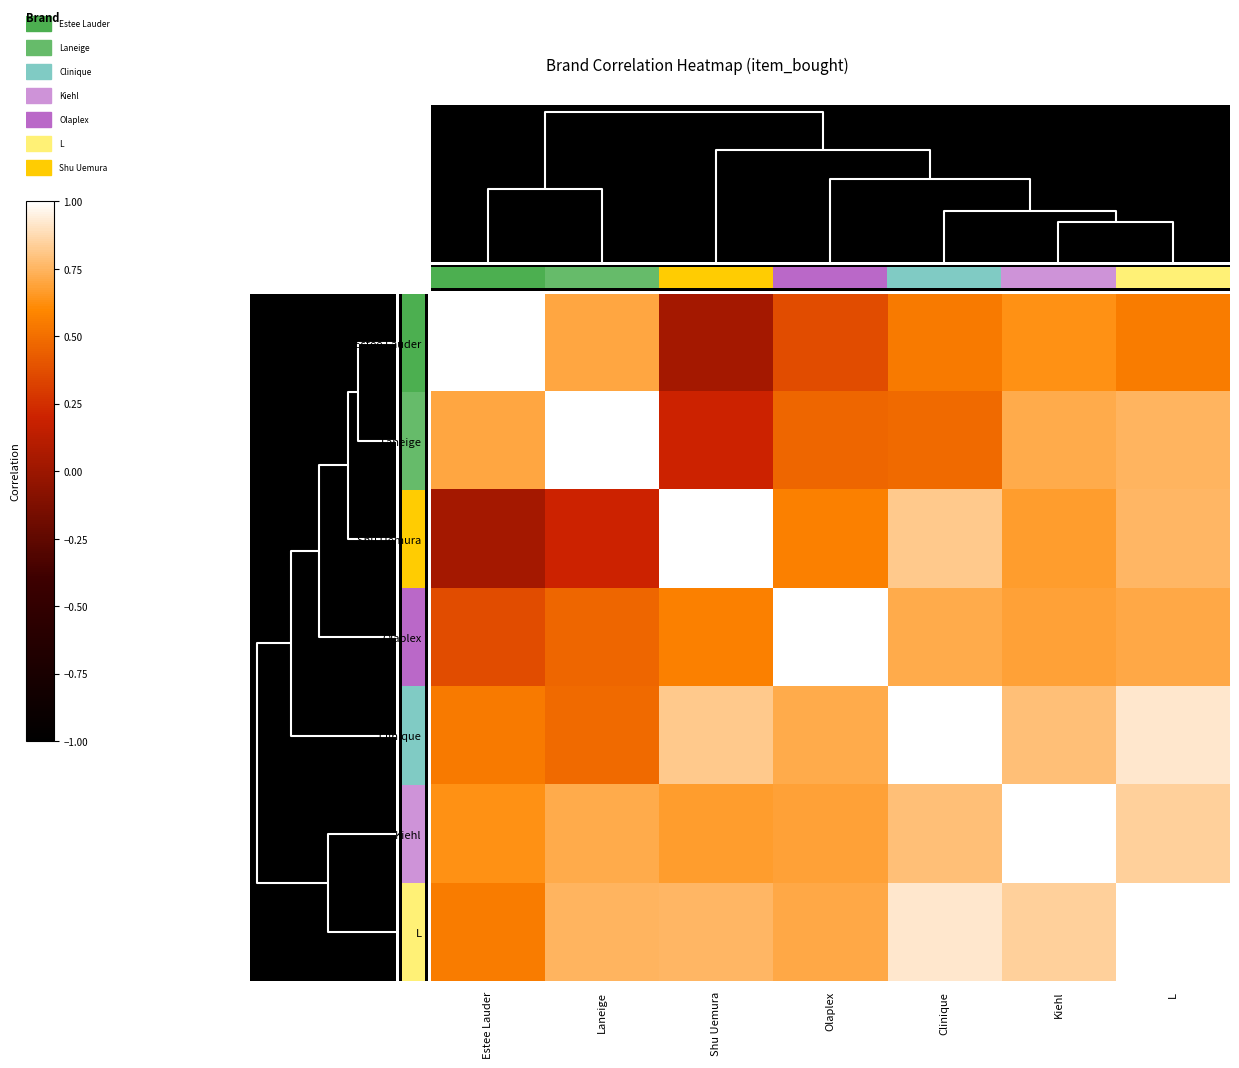

Reading left to right, transcribe all the data shown in this chart.

Estee Lauder: Estee Lauder=1.0	Laneige=0.7	Shu Uemura=0.0	Olaplex=0.4	Clinique=0.5	Kiehl=0.6	L=0.6
Laneige: Estee Lauder=0.7	Laneige=1.0	Shu Uemura=0.2	Olaplex=0.5	Clinique=0.5	Kiehl=0.7	L=0.7
Shu Uemura: Estee Lauder=0.0	Laneige=0.2	Shu Uemura=1.0	Olaplex=0.6	Clinique=0.8	Kiehl=0.7	L=0.8
Olaplex: Estee Lauder=0.4	Laneige=0.5	Shu Uemura=0.6	Olaplex=1.0	Clinique=0.7	Kiehl=0.7	L=0.7
Clinique: Estee Lauder=0.5	Laneige=0.5	Shu Uemura=0.8	Olaplex=0.7	Clinique=1.0	Kiehl=0.8	L=0.9
Kiehl: Estee Lauder=0.6	Laneige=0.7	Shu Uemura=0.7	Olaplex=0.7	Clinique=0.8	Kiehl=1.0	L=0.8
L: Estee Lauder=0.6	Laneige=0.7	Shu Uemura=0.8	Olaplex=0.7	Clinique=0.9	Kiehl=0.8	L=1.0